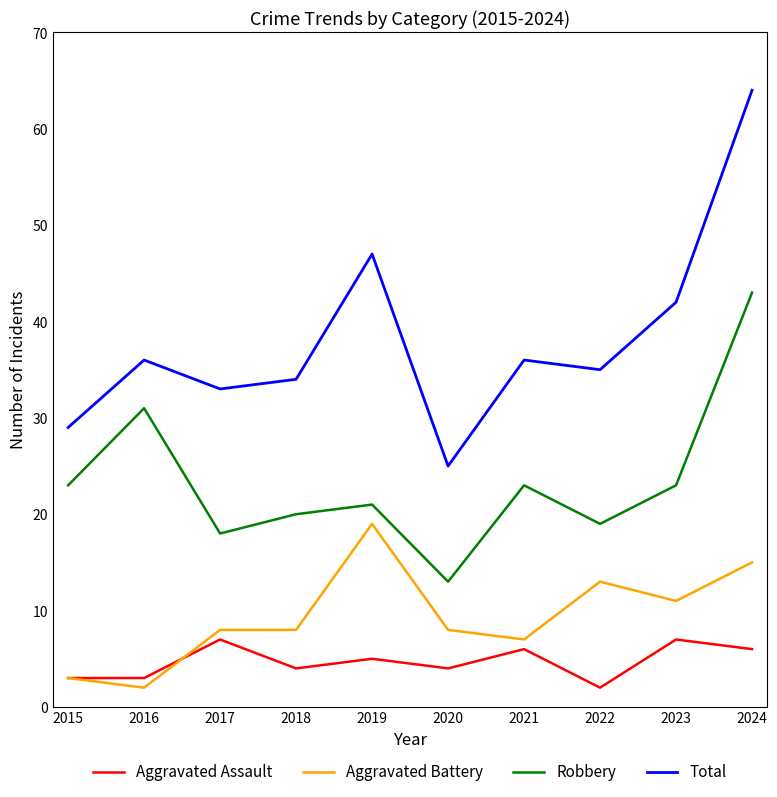

Rank the series at 2020 from highest to lowest value.

Total, Robbery, Aggravated Battery, Aggravated Assault